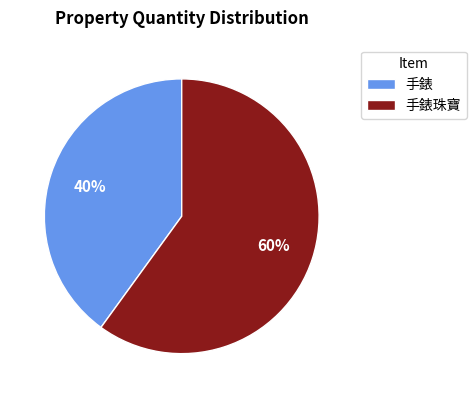

Does any single category account for the majority?

Yes